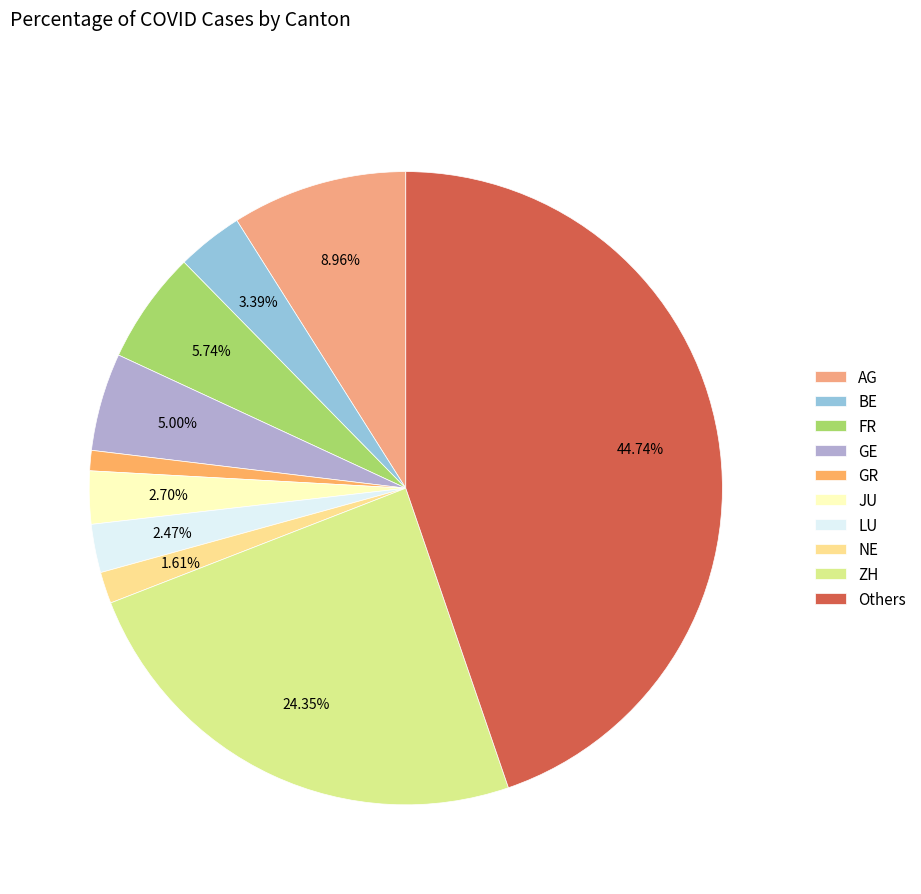

To the nearest percent, what is the difference between the ZH and NE slice percentages?

23%